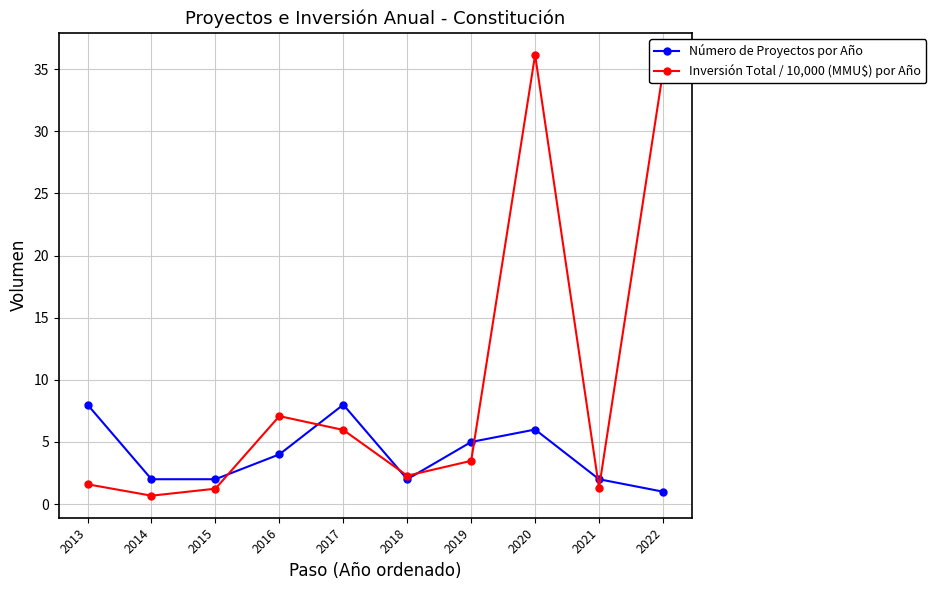

At which label does Número de Proyectos por Año first exceed 4?

2013